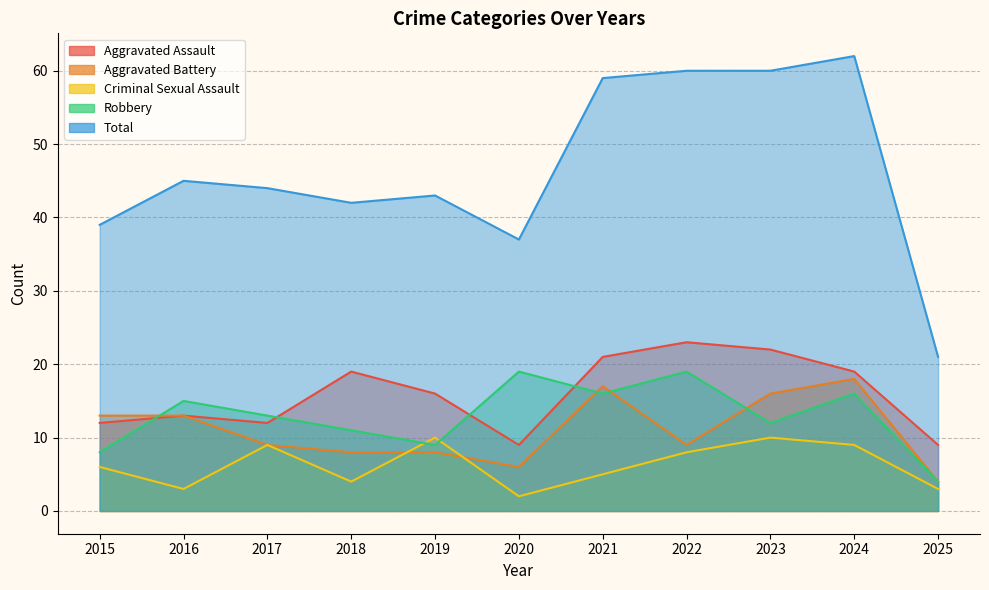

Count the number of categories in the chart.

11